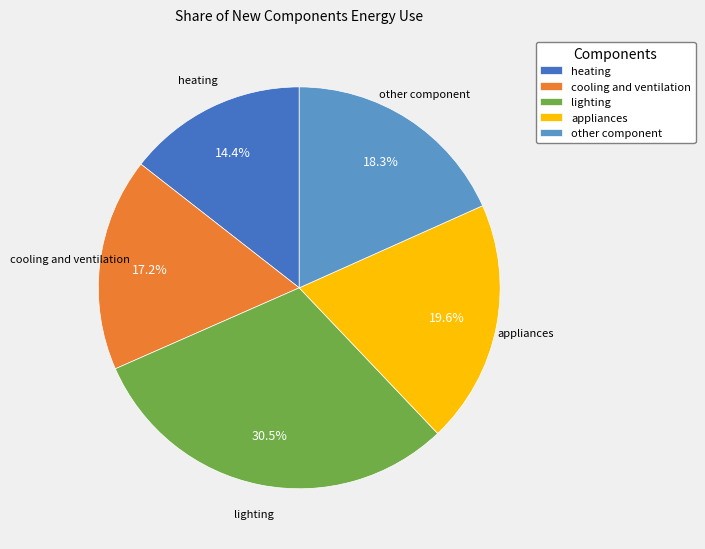

Is it true that lighting is 37% of the pie?

False